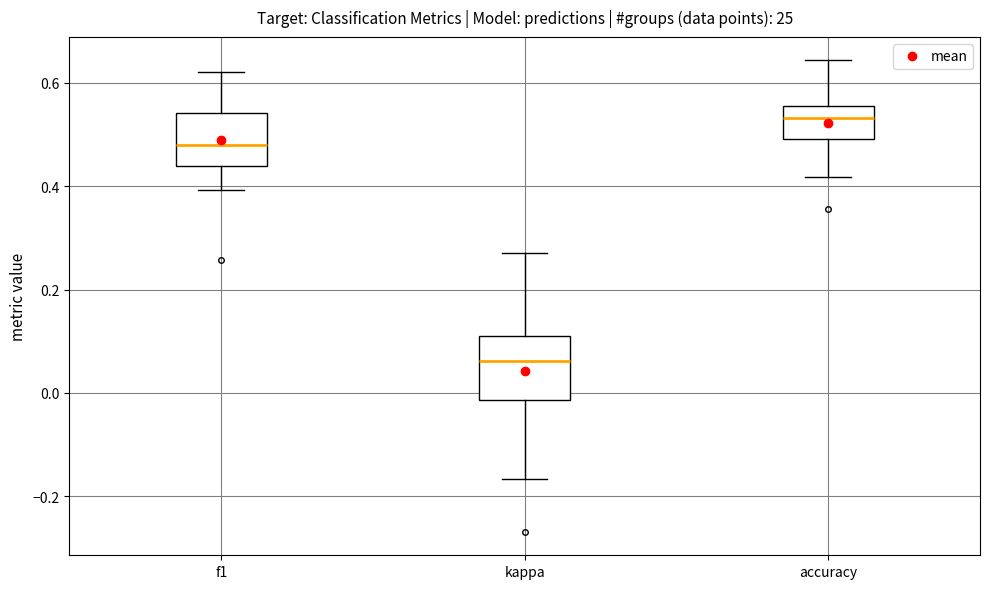

Where is the upper edge of the box for kappa on the y-axis? The values are not printed on the chart, so give them approximately, as read against the axis.

0.12